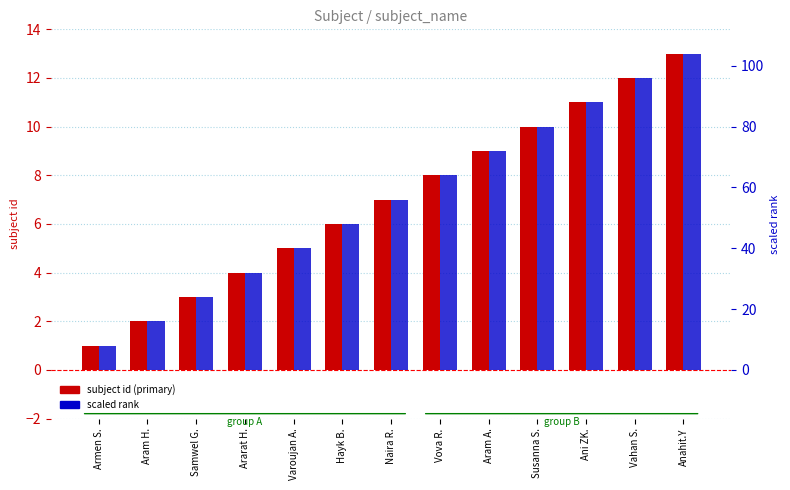

At Aram H., list the series in order from smallest to largest.

subject id (primary), scaled rank